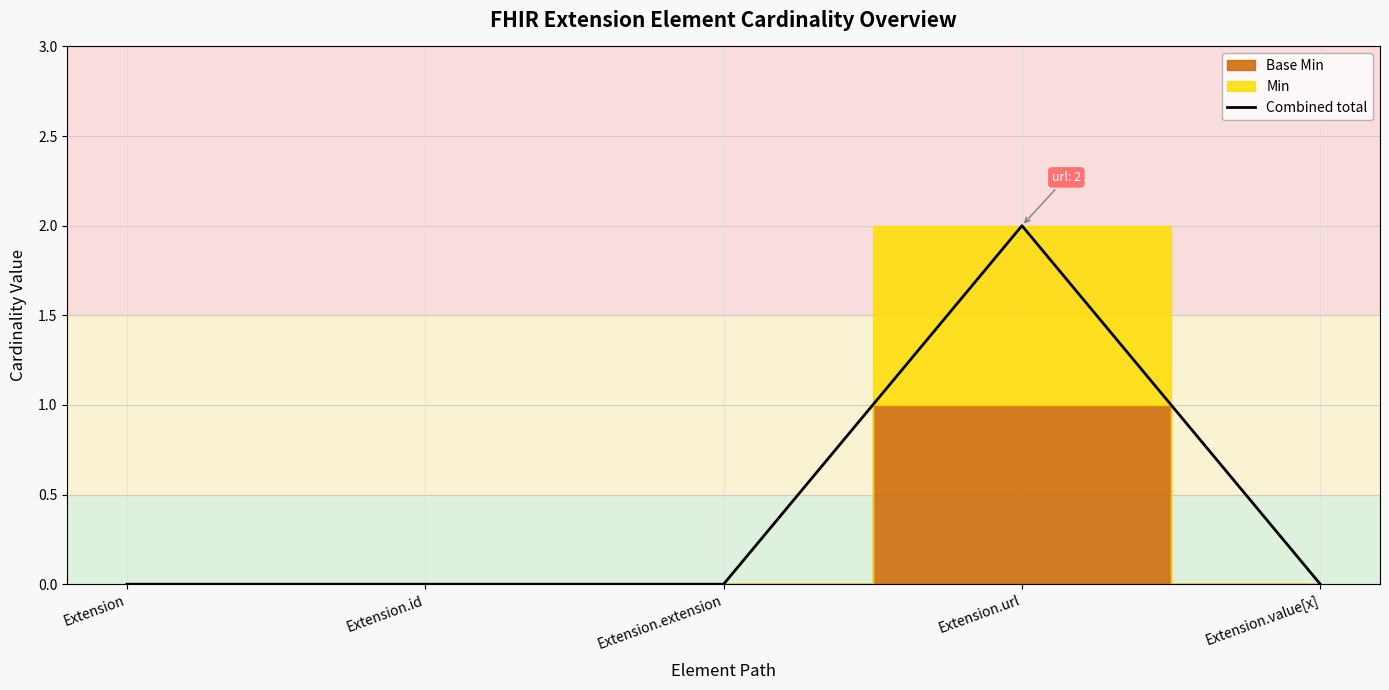

Reading left to right, transcribe all the data shown in this chart.

0	0	0	2	0